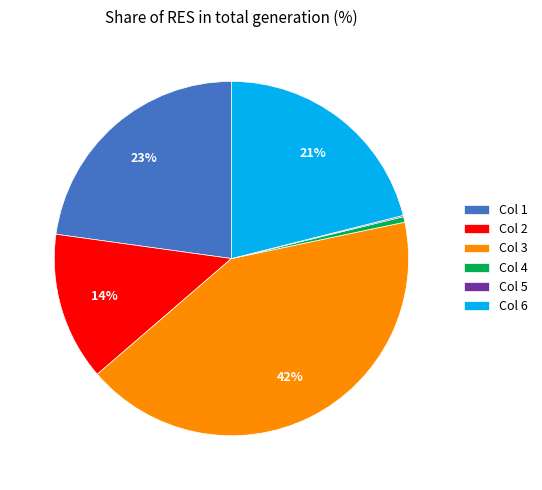

What is the largest slice in the pie chart?

Col 3